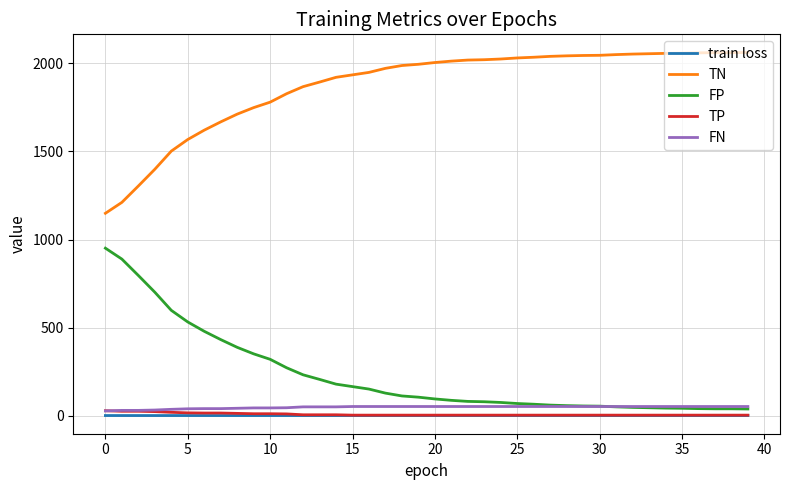

Which series has the largest total across all categories?

TN